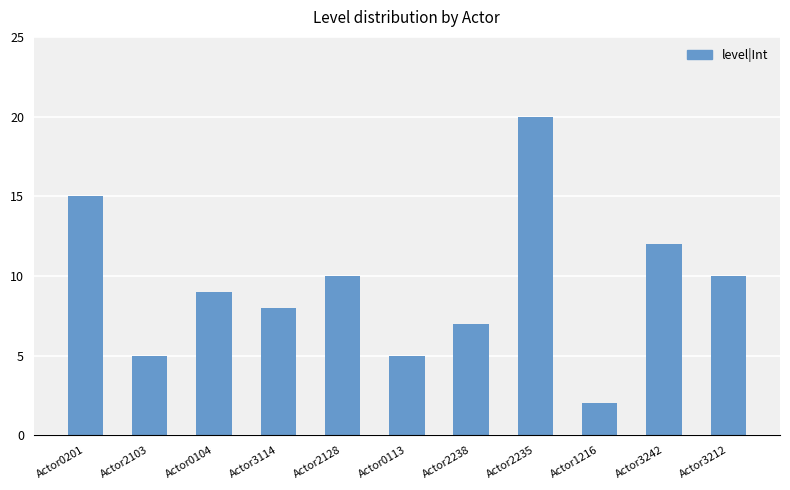

Reading left to right, transcribe all the data shown in this chart.

15	5	9	8	10	5	7	20	2	12	10